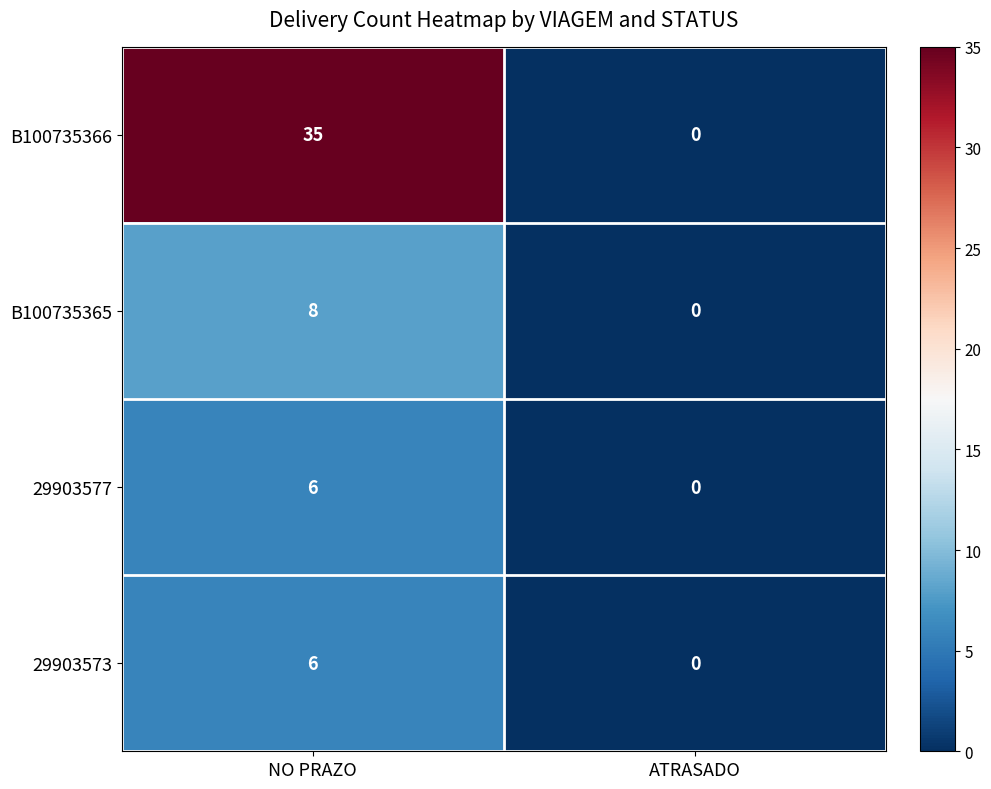

What is the sum of all B100735365 values?

8